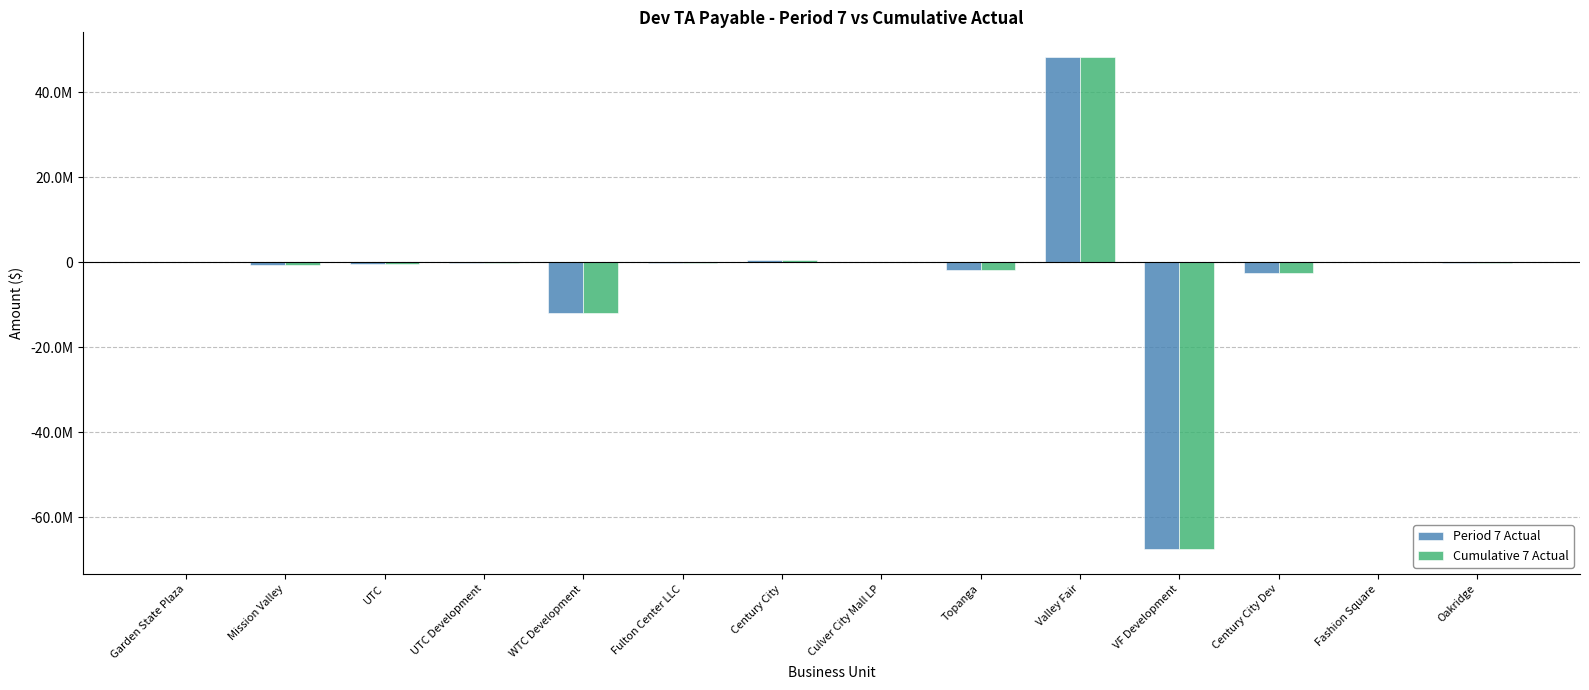

Which category has the lowest value in the Period 7 Actual series?

VF Development